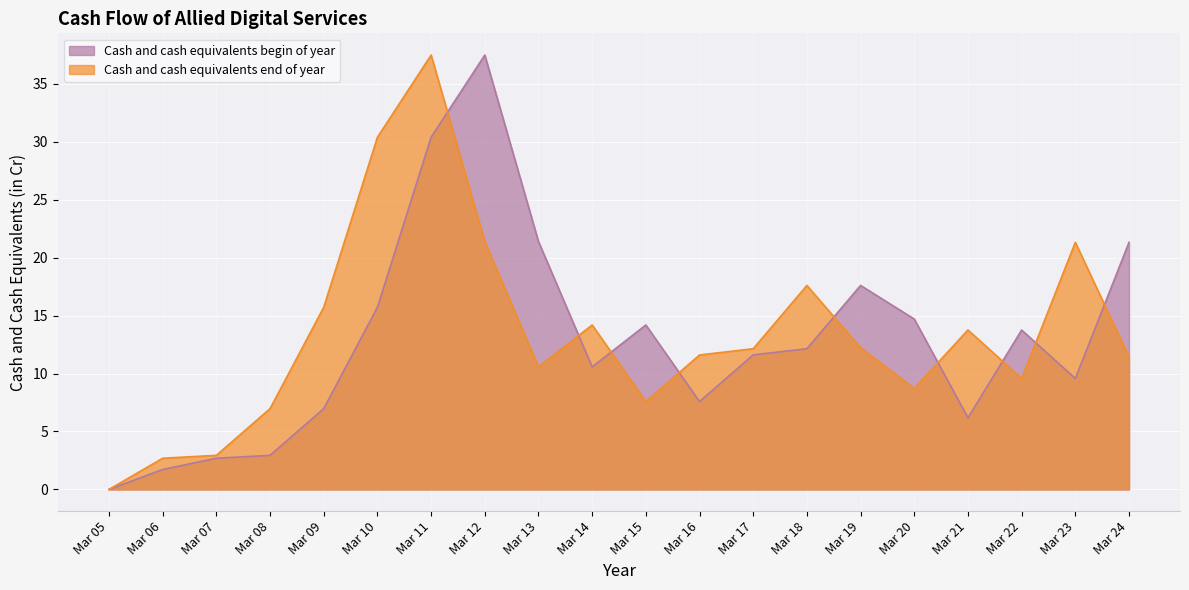

At which label does Cash and cash equivalents begin of year reach its peak?

Mar 12